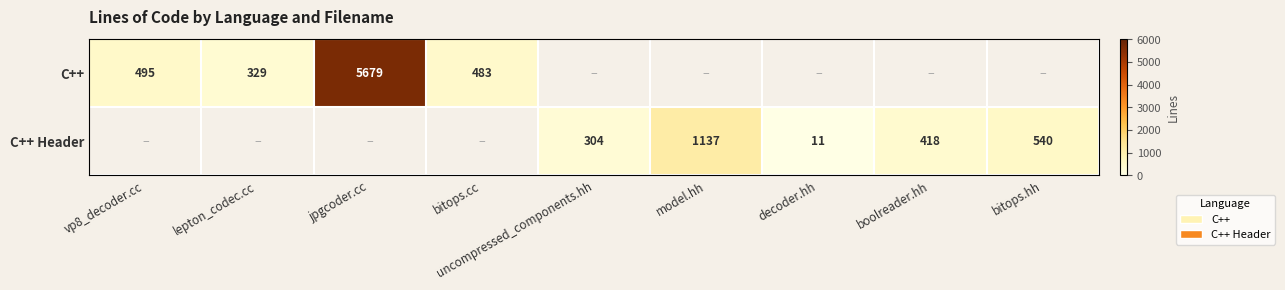

The value of C++ Header at bitops.hh is 540. True or false?

True